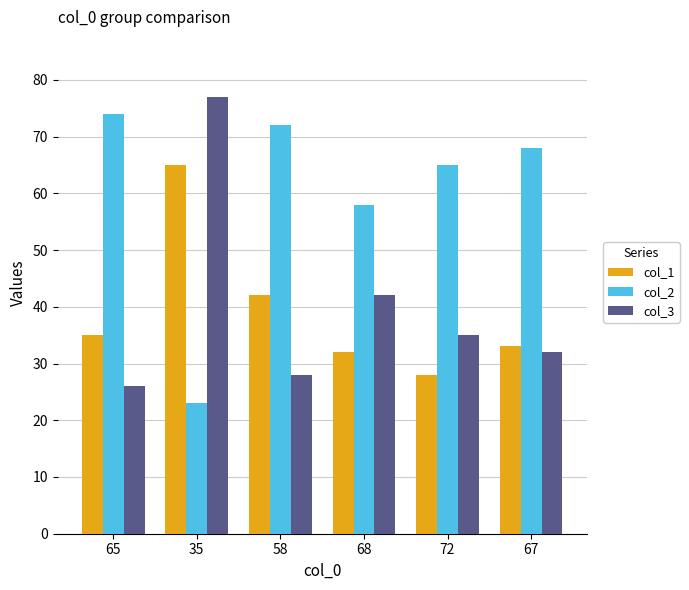

What is the value of the col_1 bar at the 4th from the left?

32